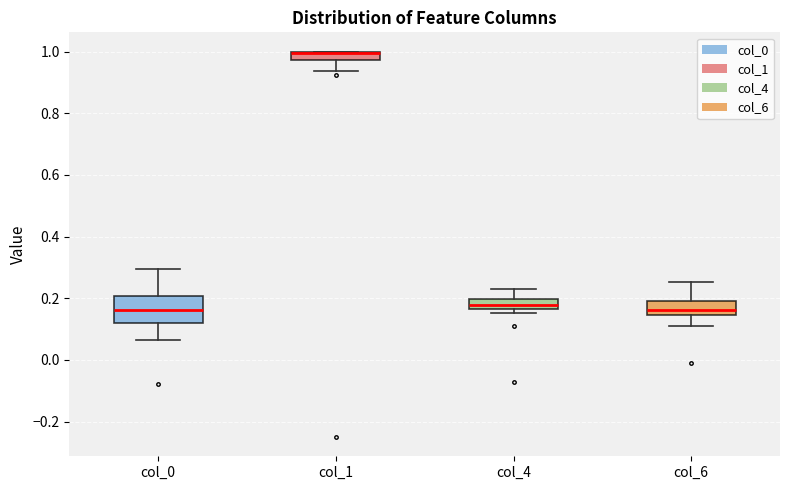

Which box is the tallest, from its lower edge to its upper edge?

col_0